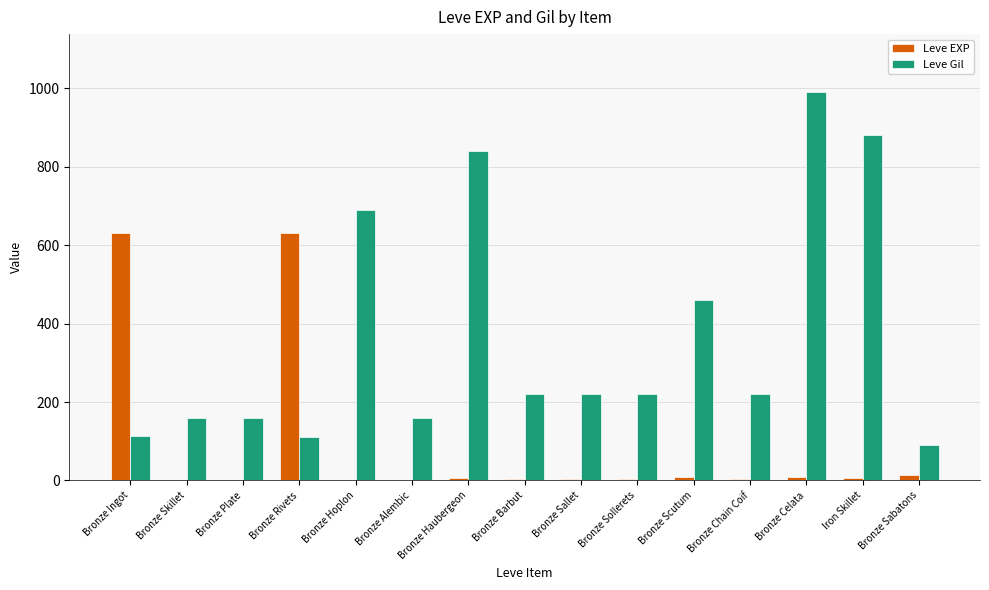

Is it true that Leve Gil equals 840 at Bronze Haubergeon?

True